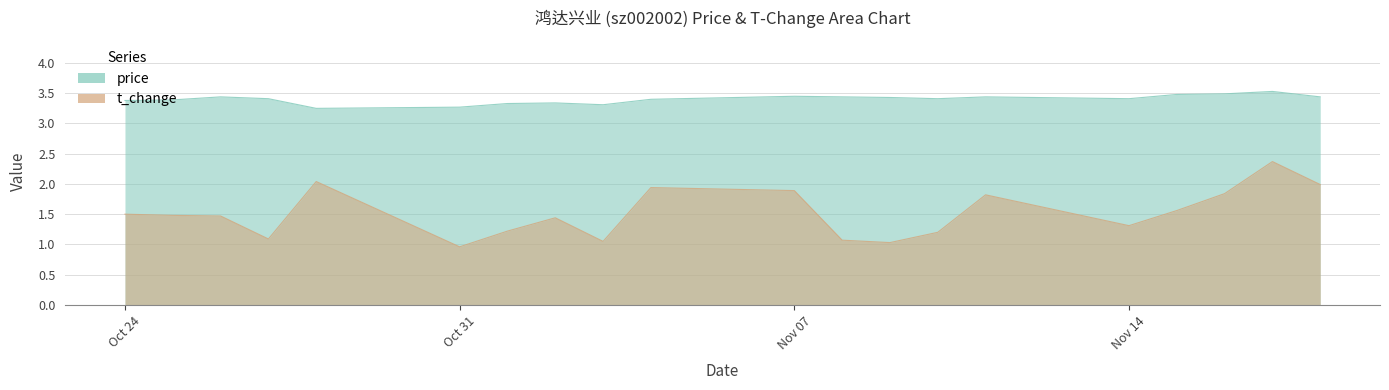

Count the price values in the range 3 to 4.

20